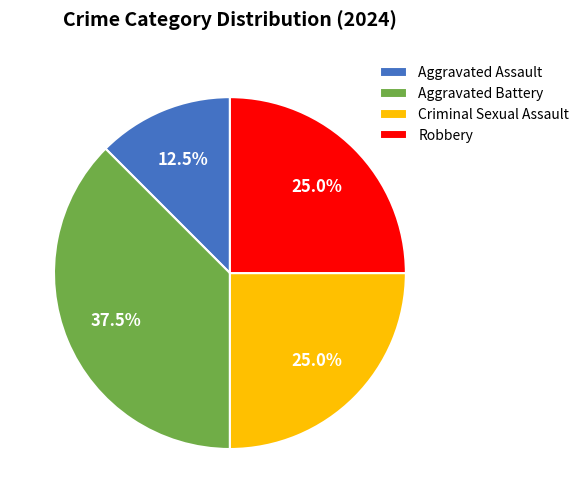

How many slices are in this pie chart?

4